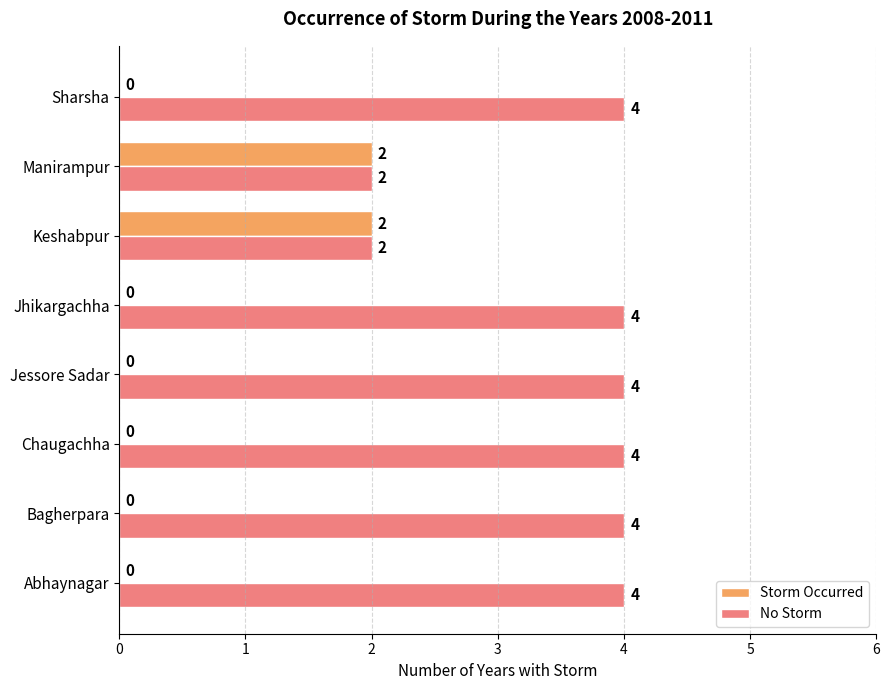

The value of No Storm at Chaugachha is 4. True or false?

True